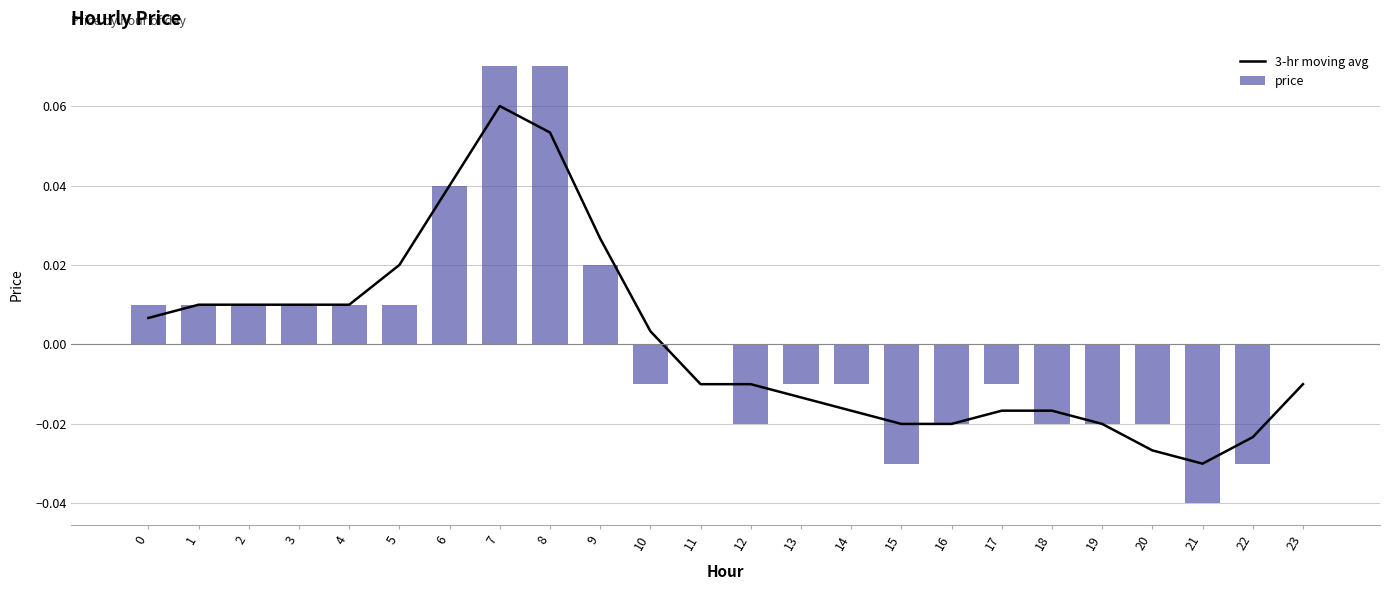

Reading right to left, transcribe all the data shown in this chart.

3-hr moving avg: 23=-0.0	22=-0.0	21=-0.0	20=-0.0	19=-0.0	18=-0.0	17=-0.0	16=-0.0	15=-0.0	14=-0.0	13=-0.0	12=-0.0	11=-0.0	10=0.0	9=0.0	8=0.1	7=0.1	6=0.0	5=0.0	4=0.0	3=0.0	2=0.0	1=0.0	0=0.0
price: 23=0.0	22=-0.0	21=-0.0	20=-0.0	19=-0.0	18=-0.0	17=-0.0	16=-0.0	15=-0.0	14=-0.0	13=-0.0	12=-0.0	11=0.0	10=-0.0	9=0.0	8=0.1	7=0.1	6=0.0	5=0.0	4=0.0	3=0.0	2=0.0	1=0.0	0=0.0